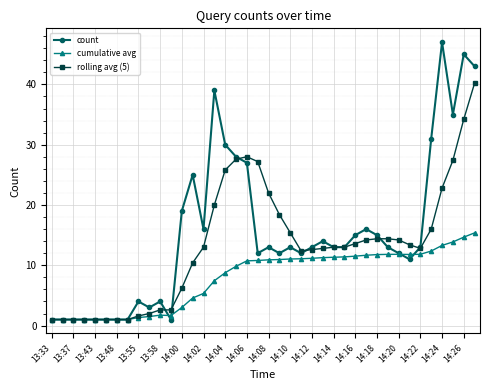

Which series has the largest range (max minus min)?

count